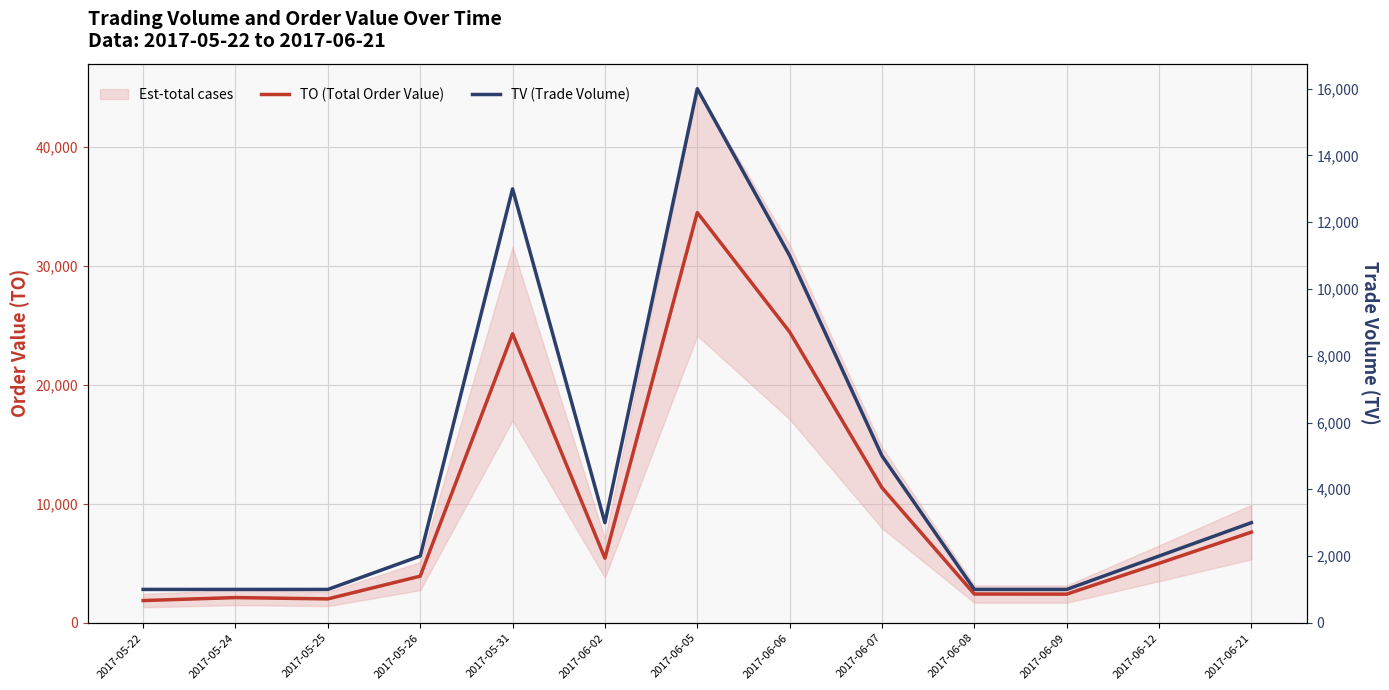

The value of TV (Trade Volume) at 2017-05-25 is 1000. True or false?

True